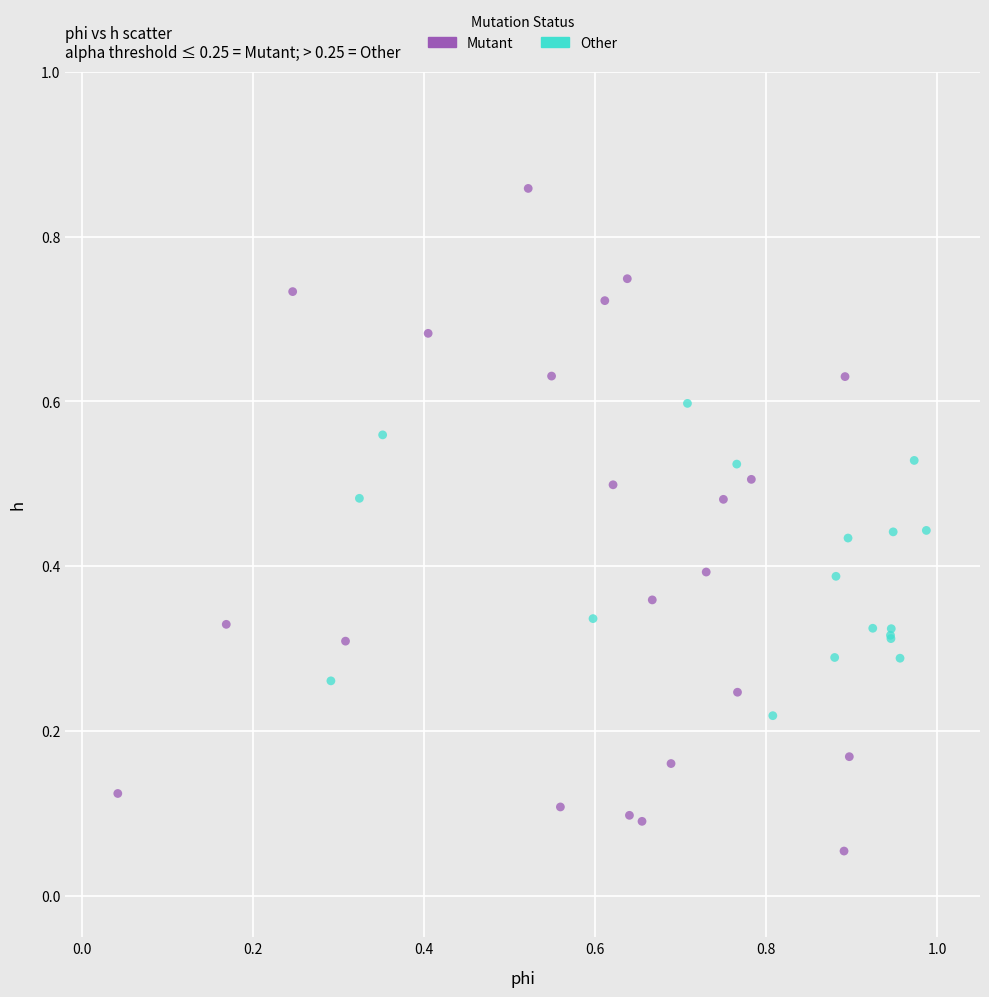

Which series contains the highest Y value?

Mutant